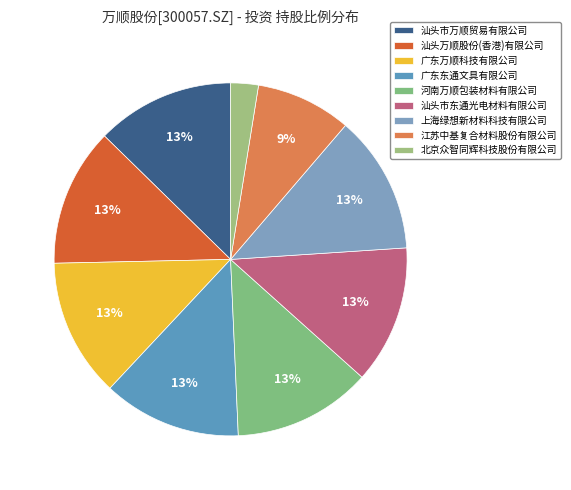

What percentage is the 广东万顺科技有限公司 slice, to the nearest percent?

13%